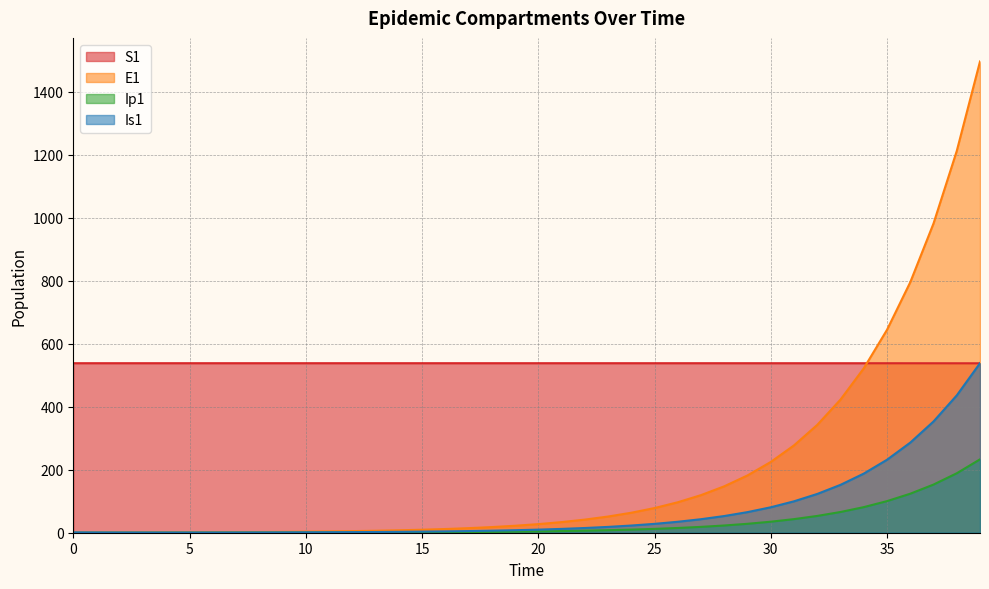

Which series ends up on top after the final intersection of E1 and S1?

E1